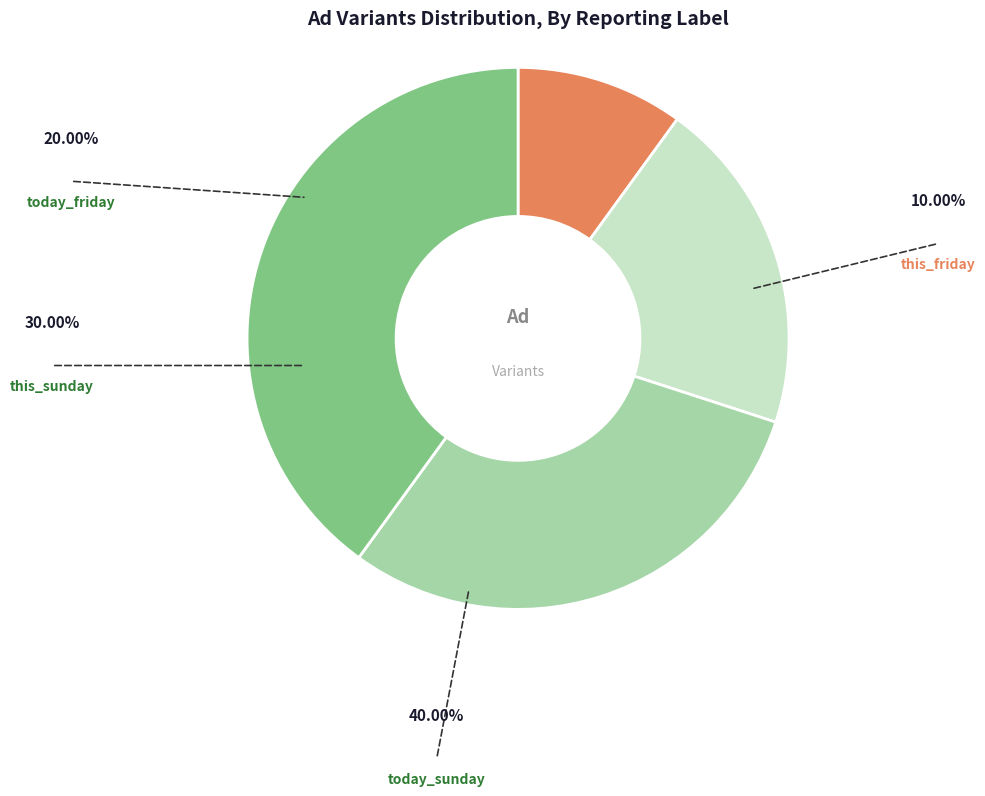

To the nearest percent, what is the combined percentage of this_friday and this_sunday?

40%